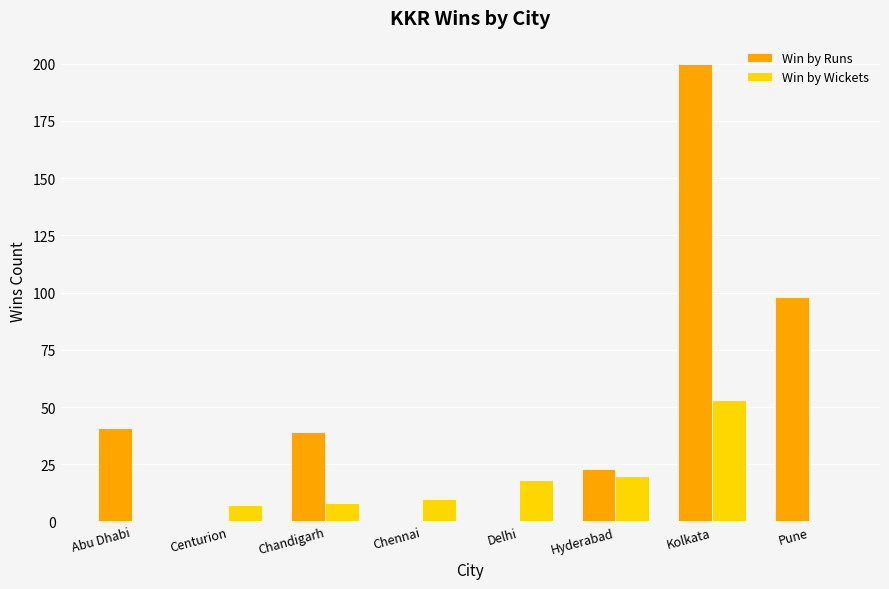

Which series changed the most between Hyderabad and Kolkata?

Win by Runs